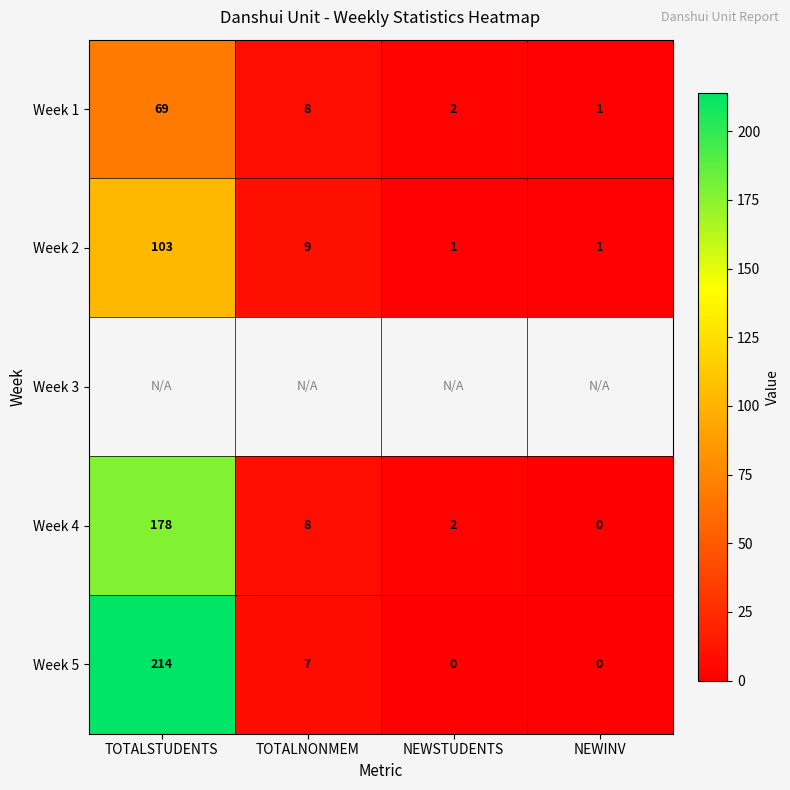

Which category has the highest value in the Week 4 series?

TOTALSTUDENTS